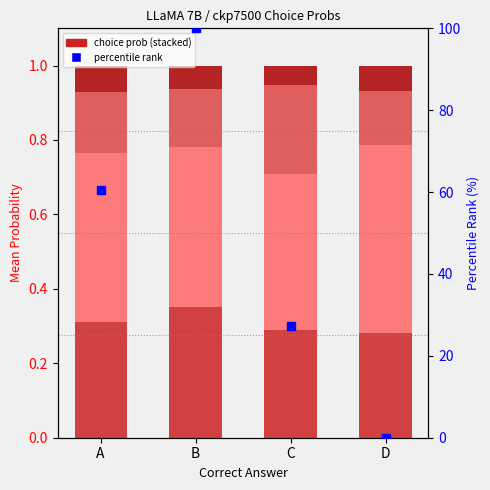

What is the total value across all series at D?

1.0